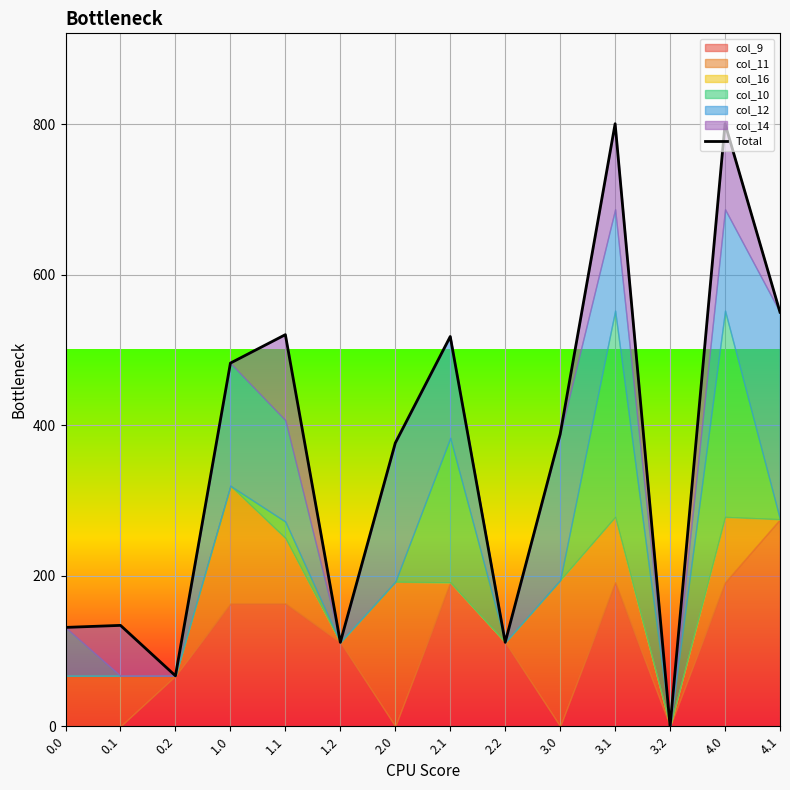

What is the difference between the values at 3.2 and 2.2?

111.5